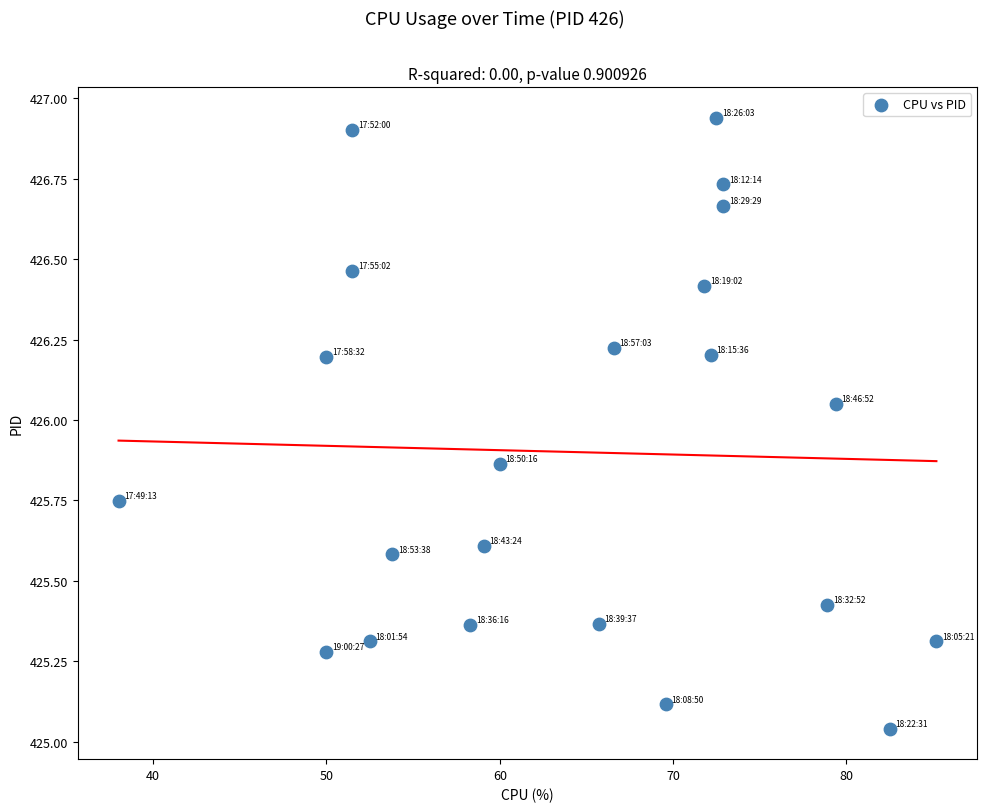

What is the range of Y values (max minus min)?

1.9